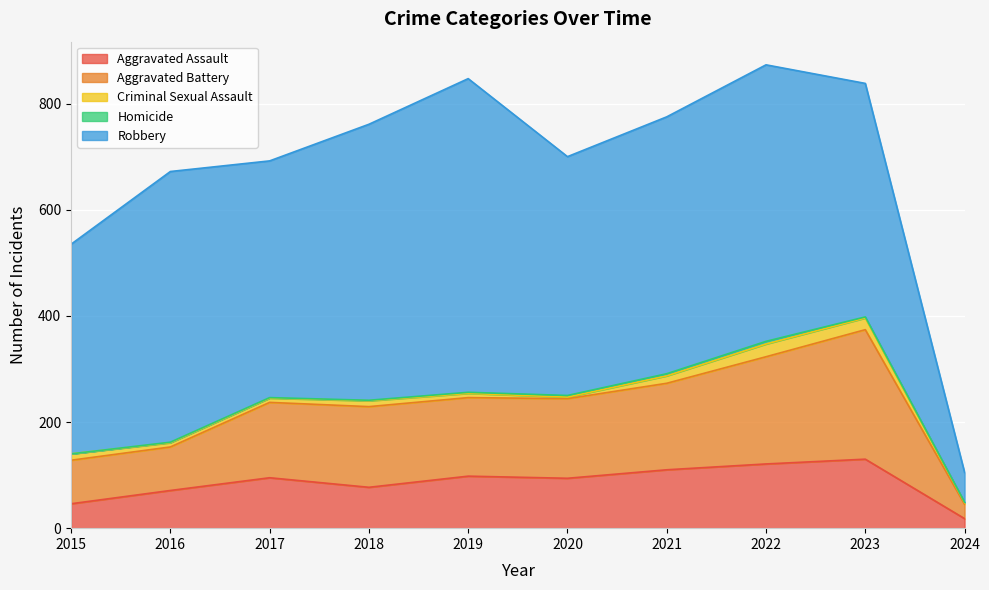

Which series has the largest total across all categories?

Robbery